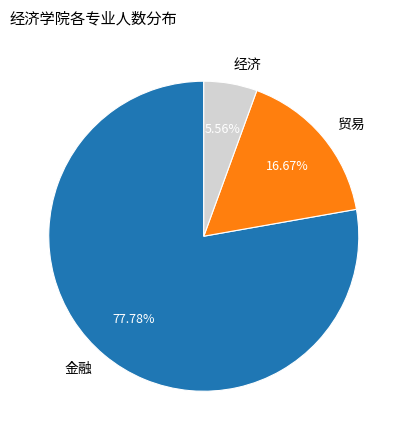

Is there a majority slice in this chart?

Yes